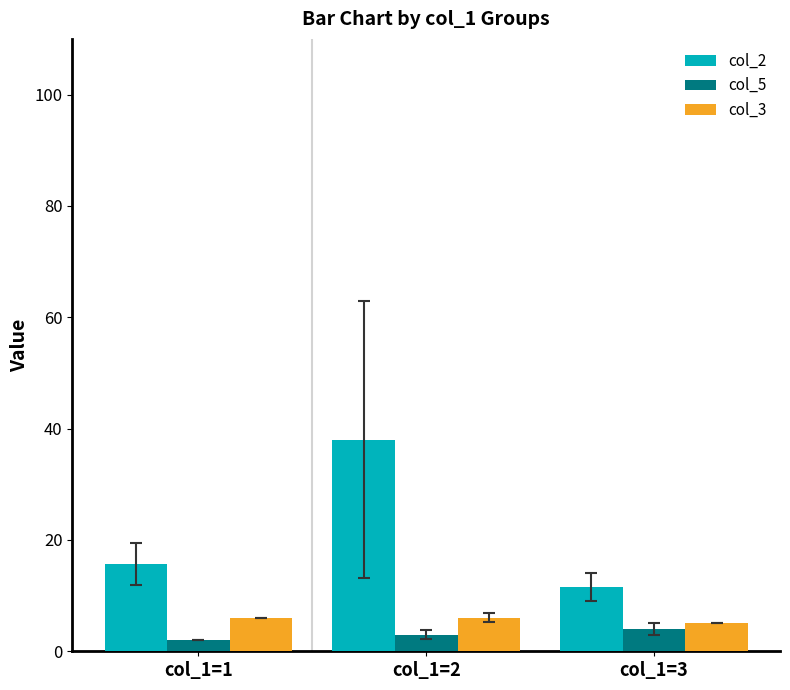

At which label is col_2 closest to 24?

col_1=1